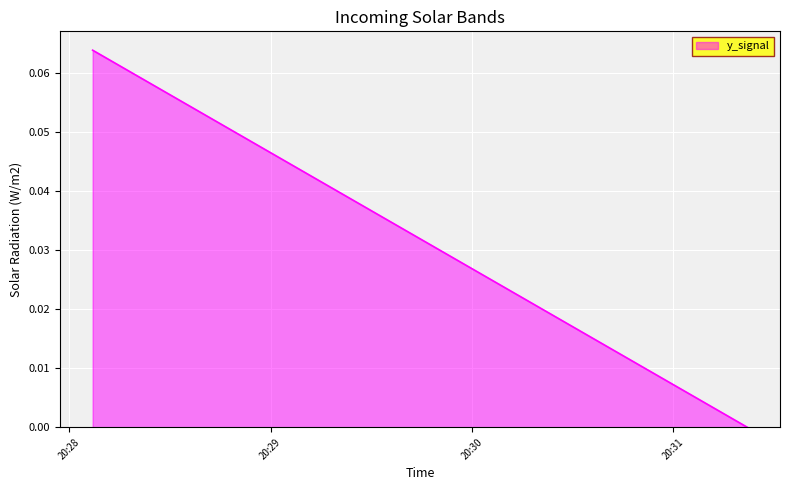

True or false: there are more than 2 points higher than both neighbors.

False